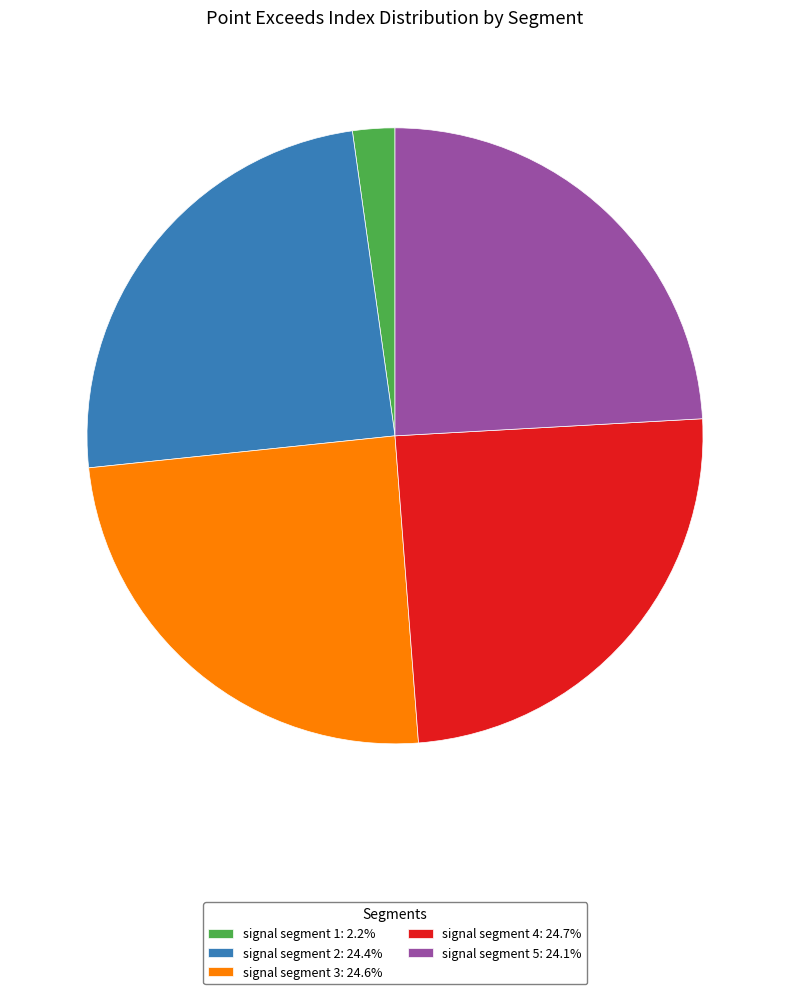

What is the ratio of the value at signal segment 2: 24.4% to the value at signal segment 5: 24.1%?

1.0